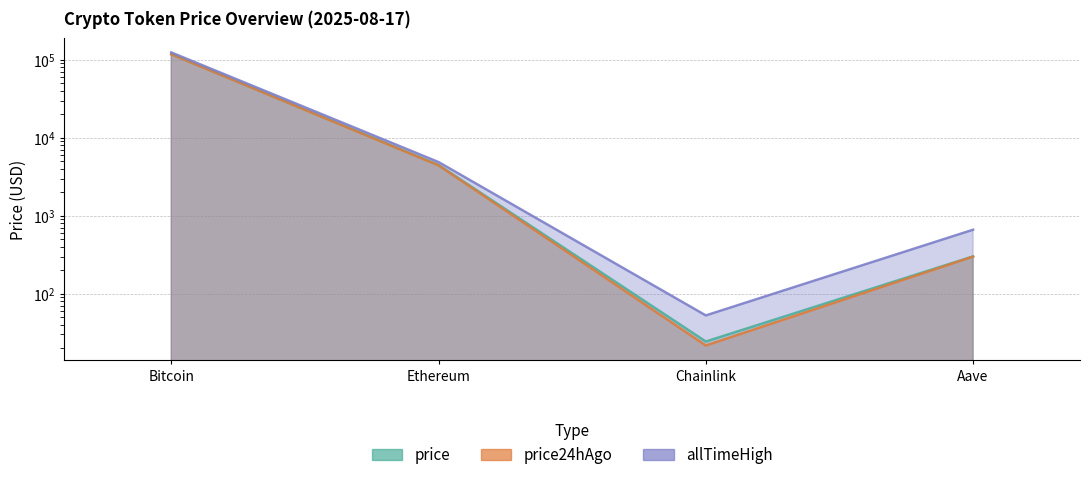

True or false: allTimeHigh has a value of 167691.7 at Bitcoin.

False